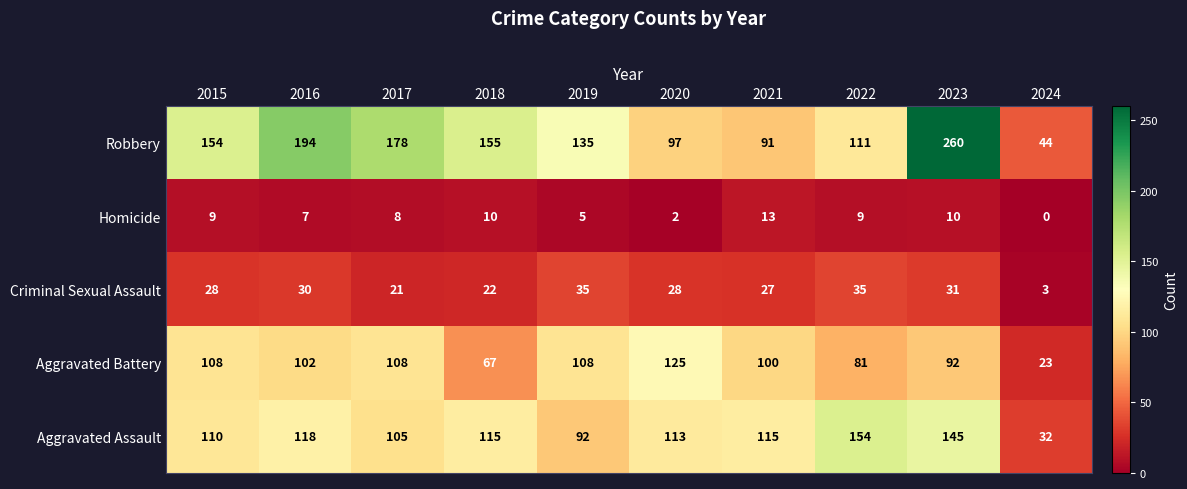

Rank the series by their maximum value, from highest to lowest.

Robbery, Aggravated Assault, Aggravated Battery, Criminal Sexual Assault, Homicide